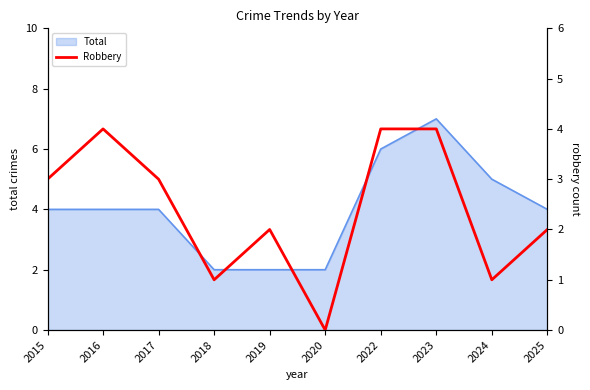

Is it true that Total equals 4 at 2025?

True